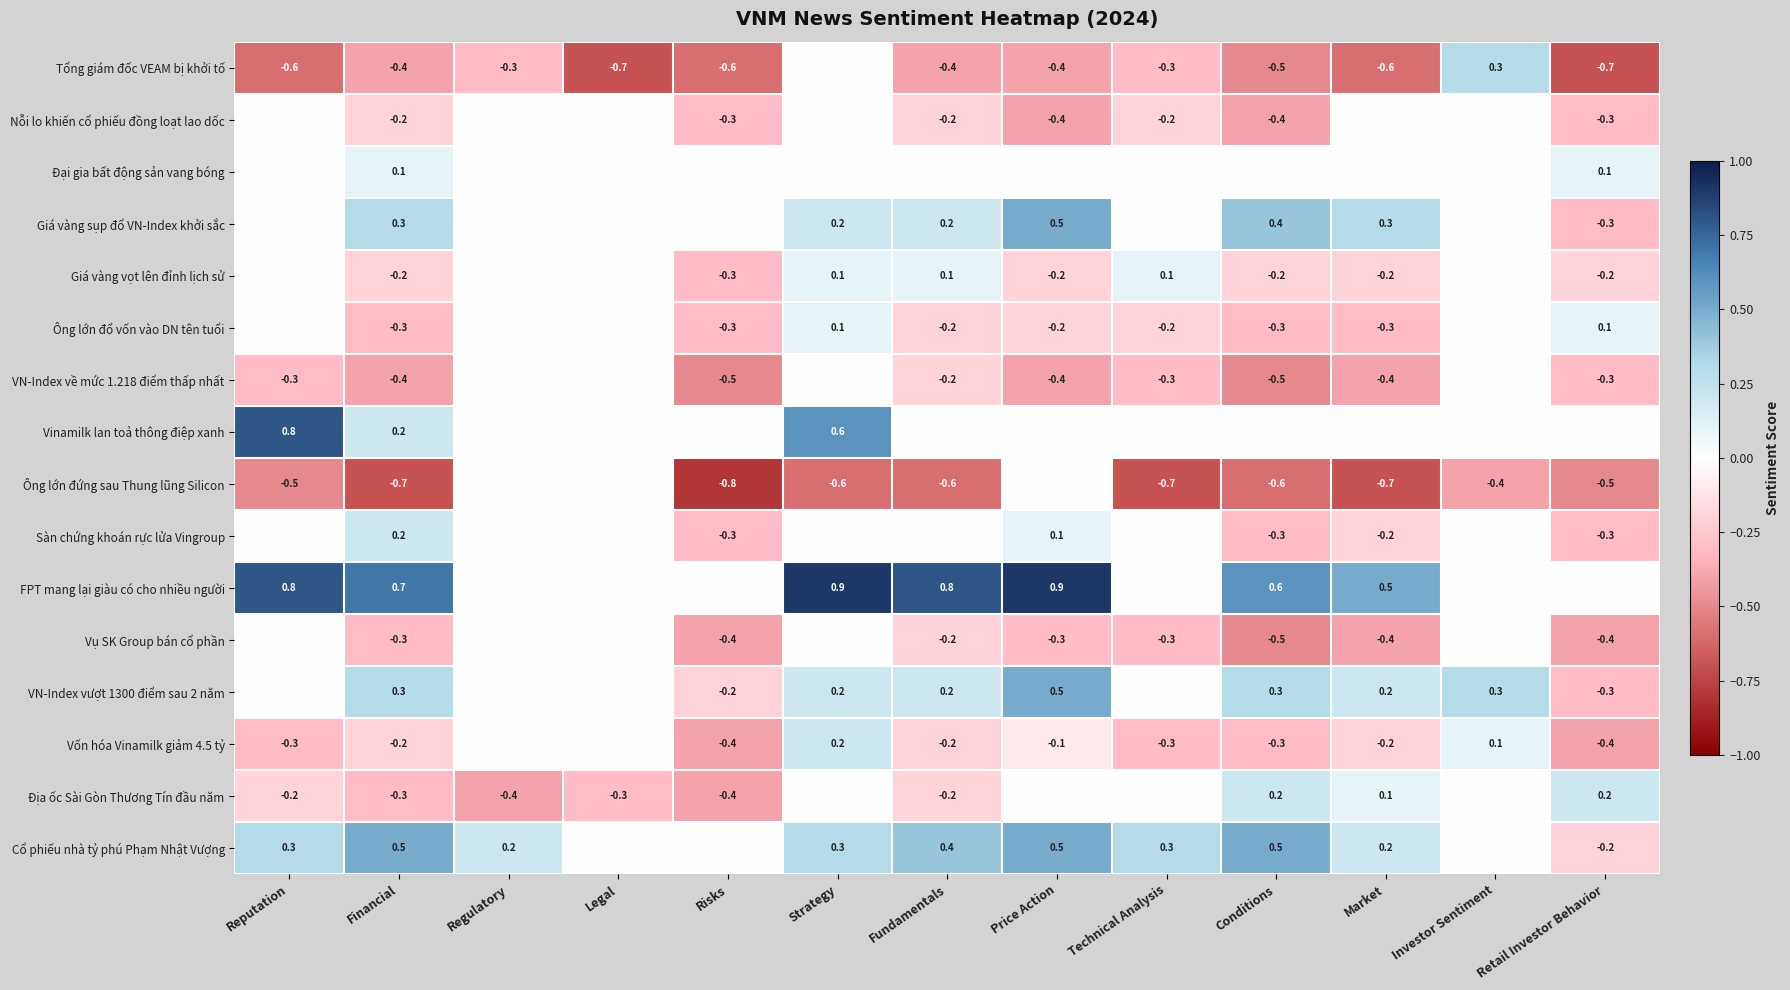

Is the value of Cổ phiếu nhà tỷ phú Phạm Nhật Vượng at Retail Investor Behavior greater than the value of Tổng giám đốc VEAM bị khởi tố at Risks?

Yes